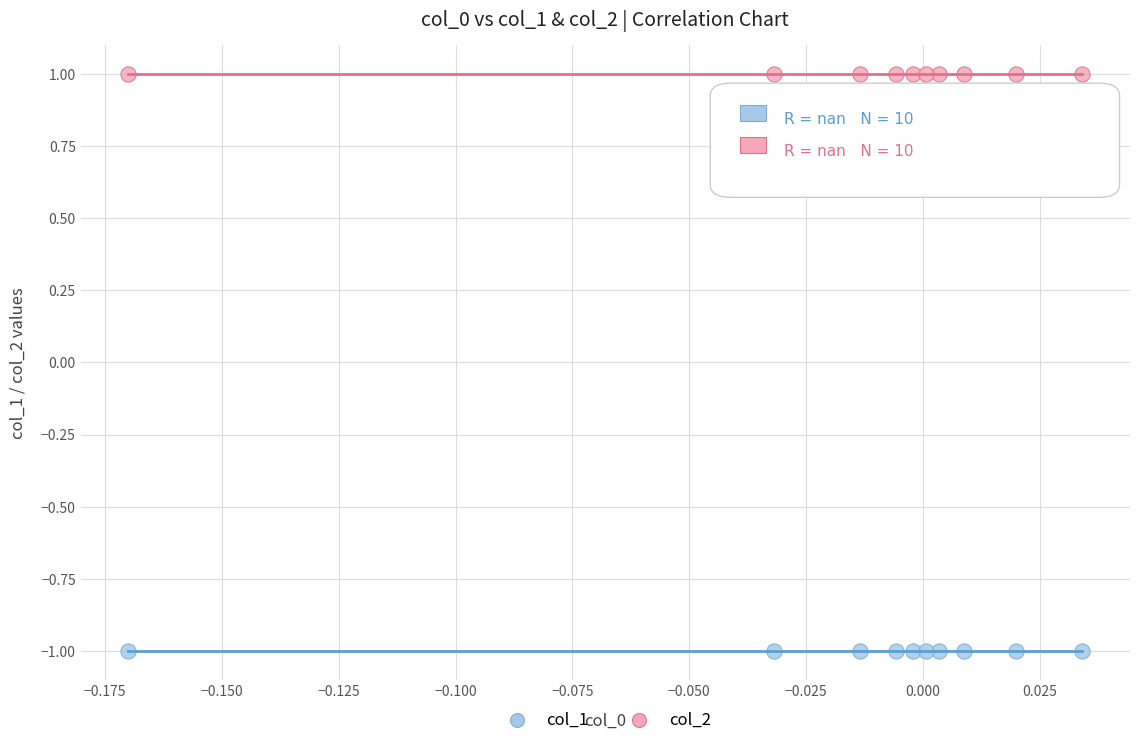

Which series contains the lowest Y value?

col_1